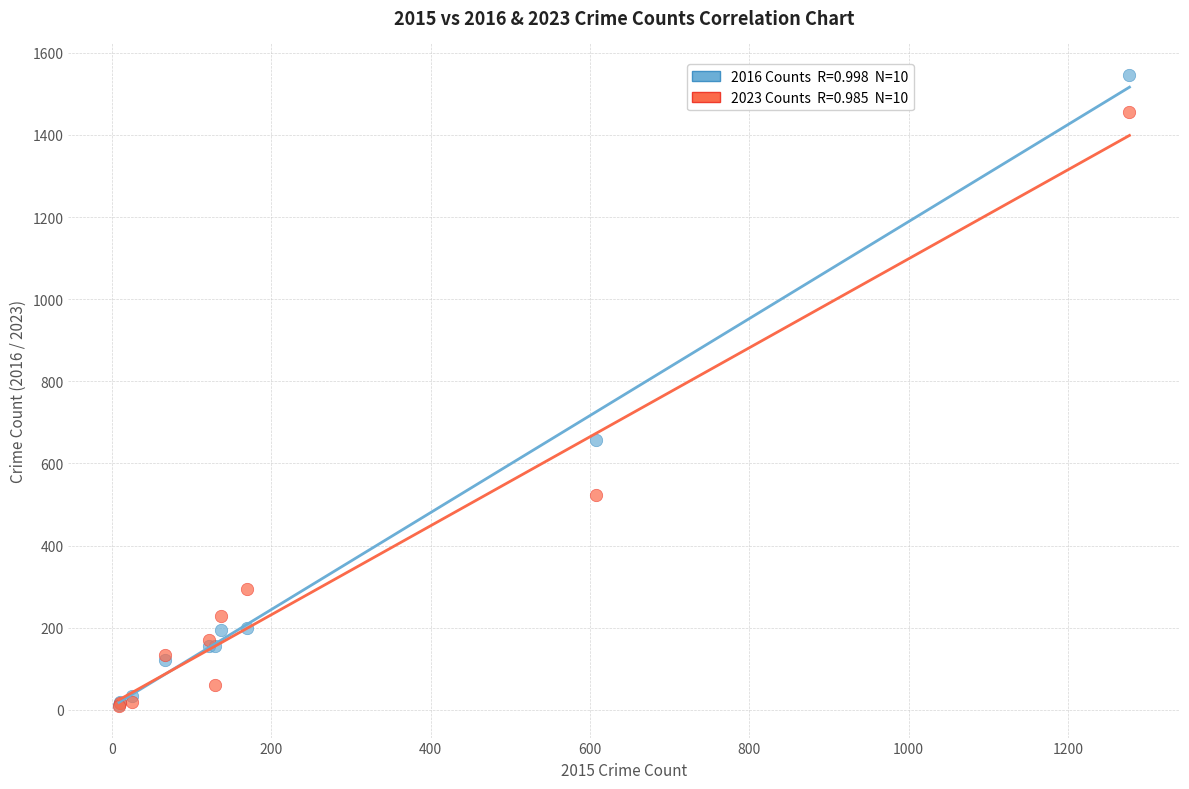

Across all series, what Y value is closest to 777?

656